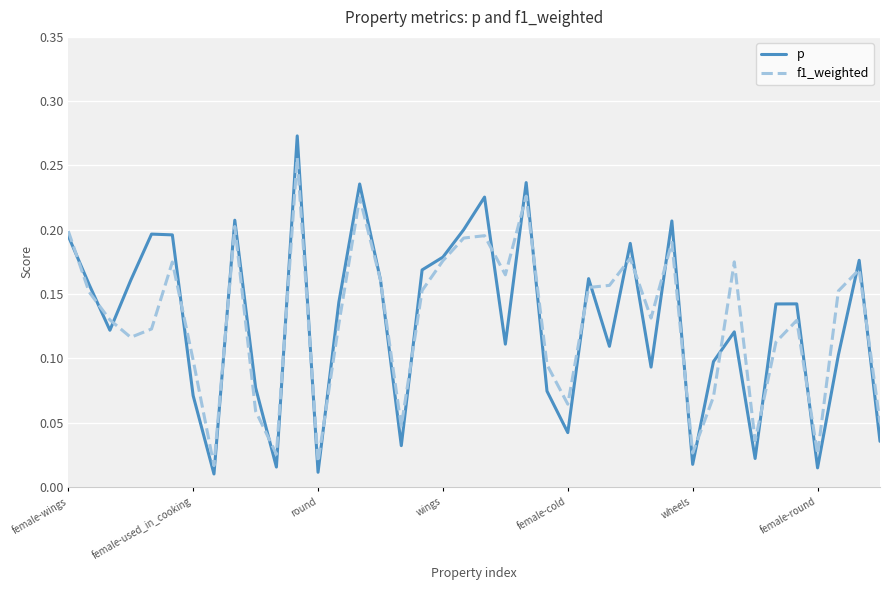

Which series has the widest spread of values?

p